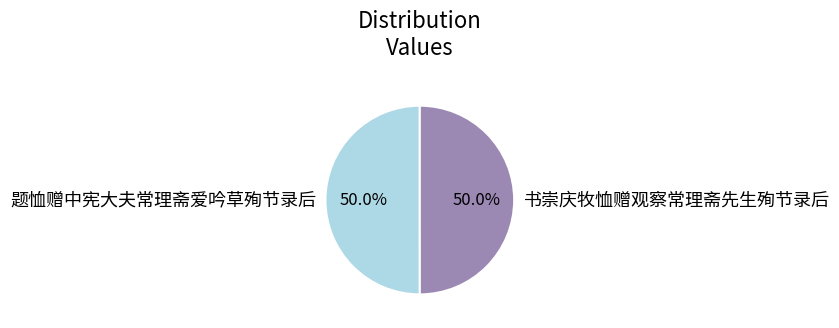

How many slices are in this pie chart?

2